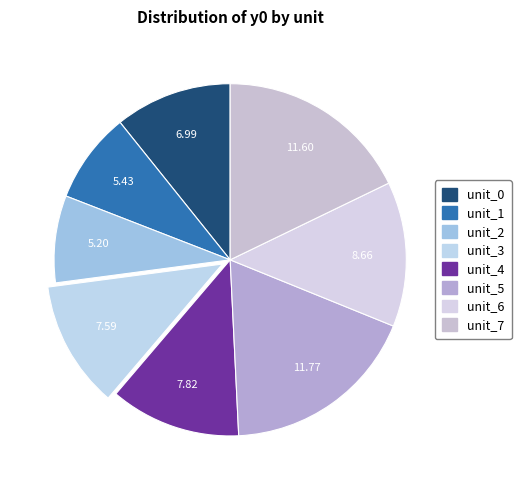

What is the ratio of the value at unit_3 to the value at unit_7?

0.7